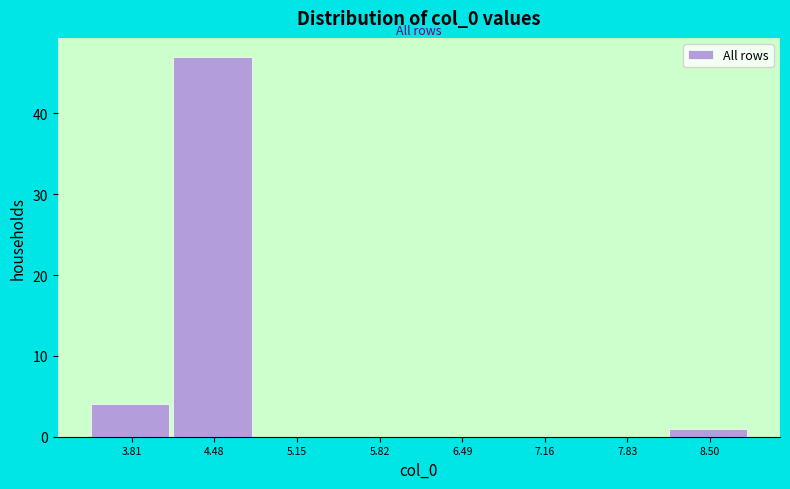

What is the height of the bar covering 3.5 to 4.1 on the x-axis? Neither the bar edges nor the heights are printed on the chart, so give them approximately, as read against the axes.

4